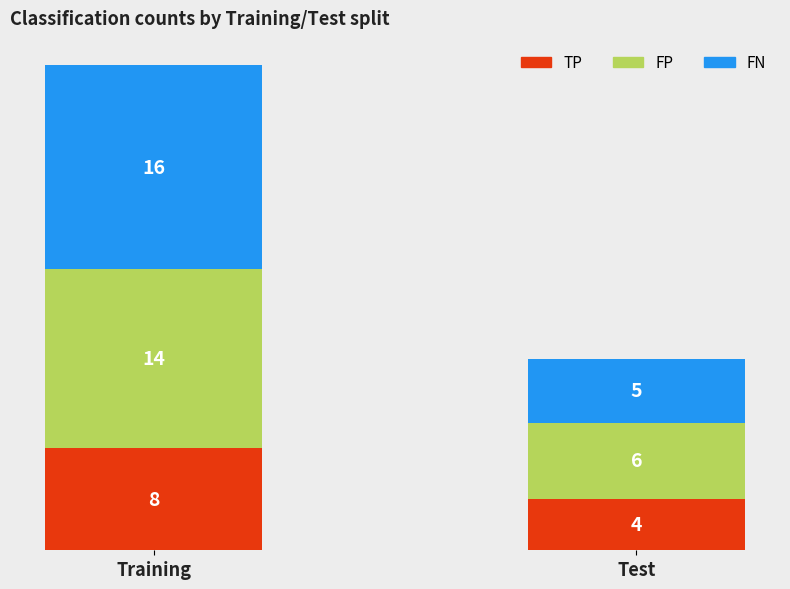

Is it true that TP equals 11 at Training?

False